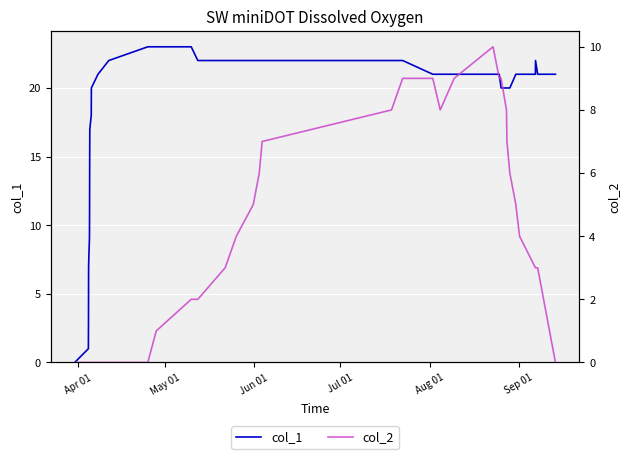

Which series has the largest range (max minus min)?

col_1